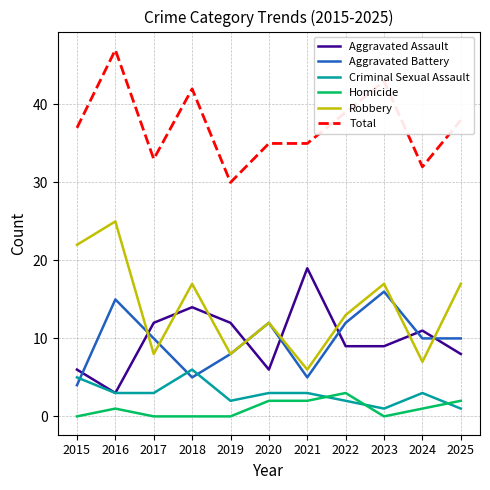

What is the maximum value shown in the chart?

47